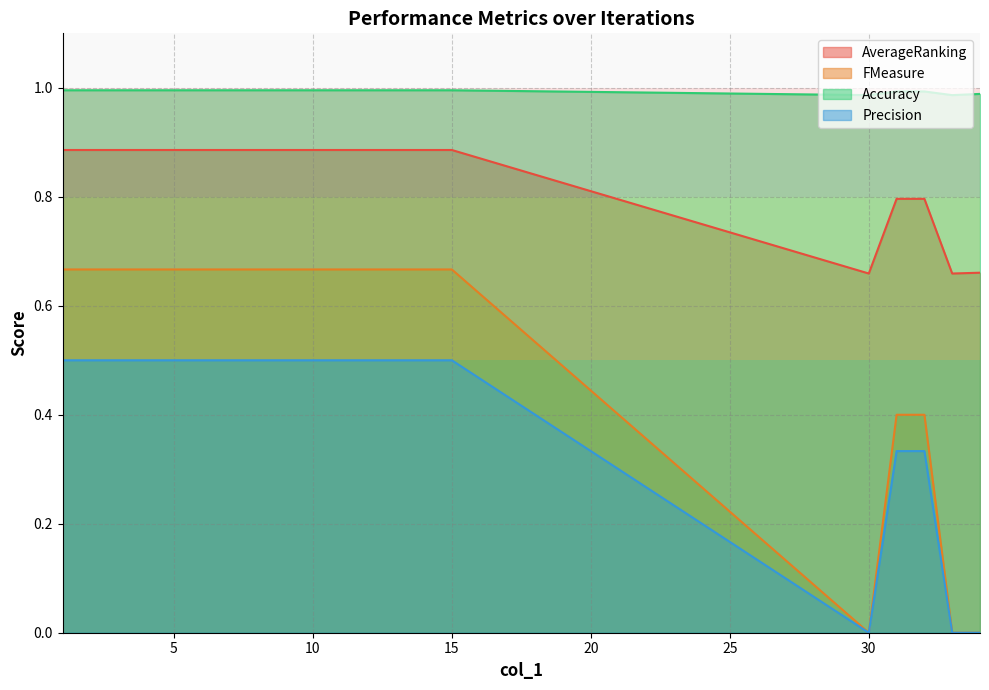

Which has a higher value, 1 or 33?

1